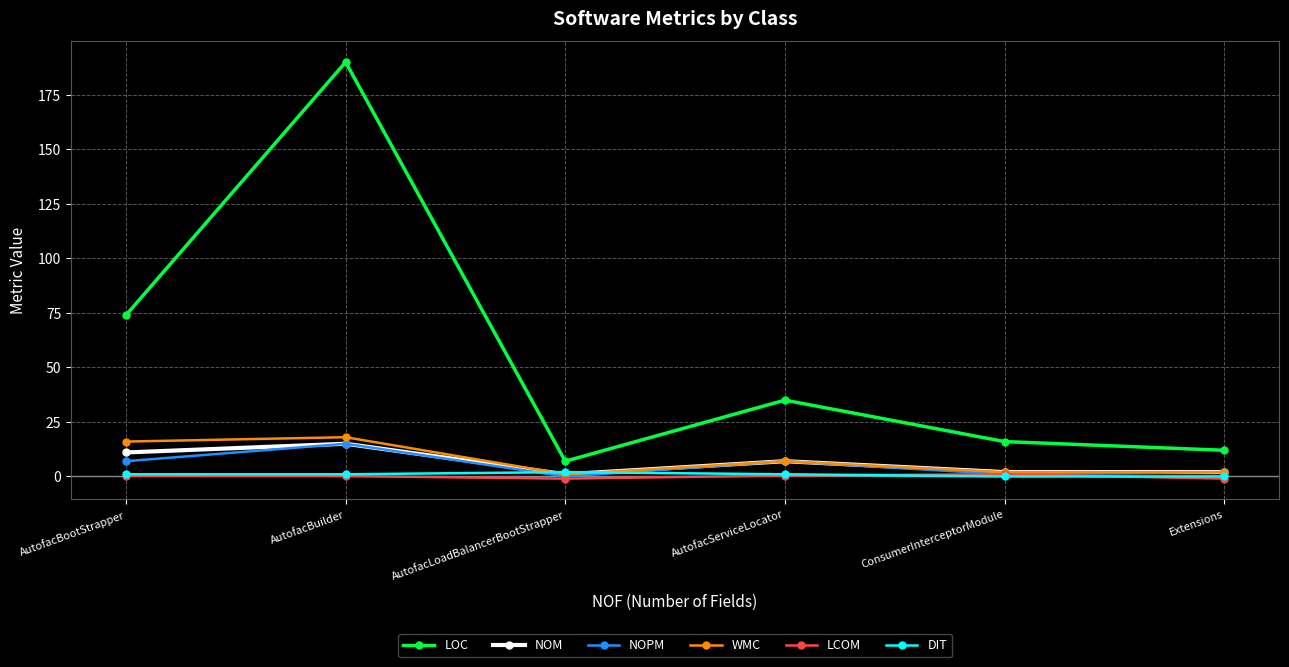

What is the sum of all NOM values?

38.0